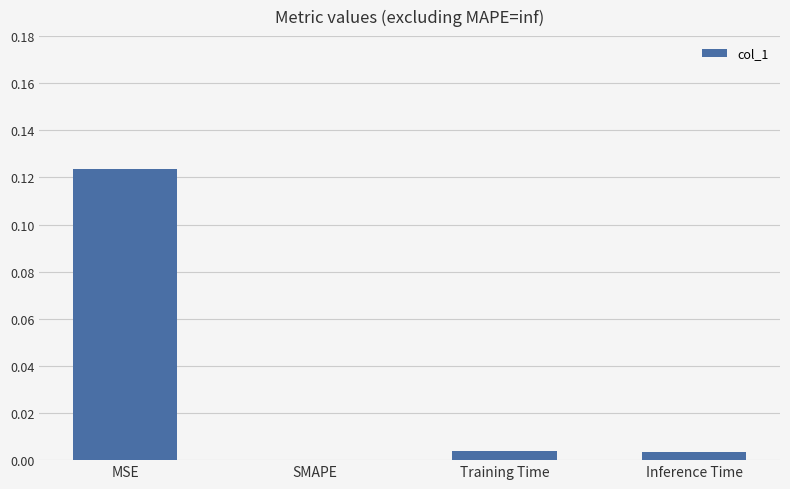

Are the bars horizontal?

No